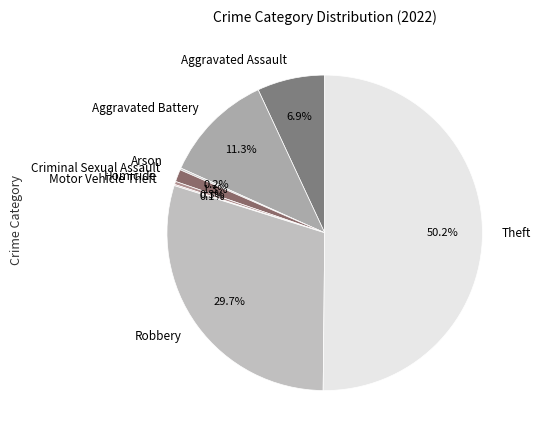

Is the sum of Theft and Aggravated Battery greater than half?

Yes